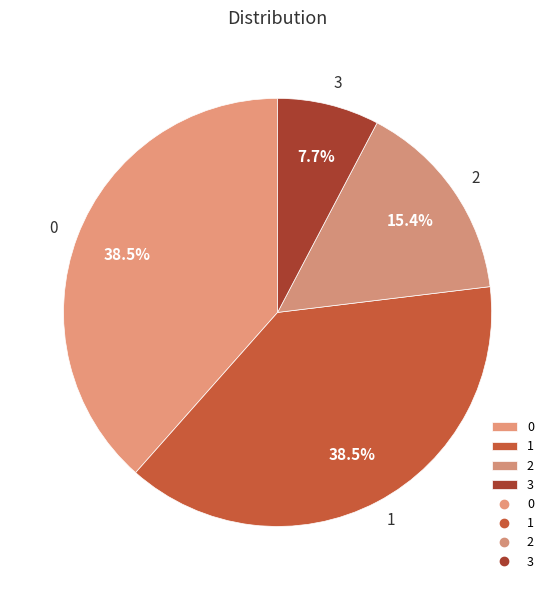

Is it true that 0 is 33% of the pie?

False